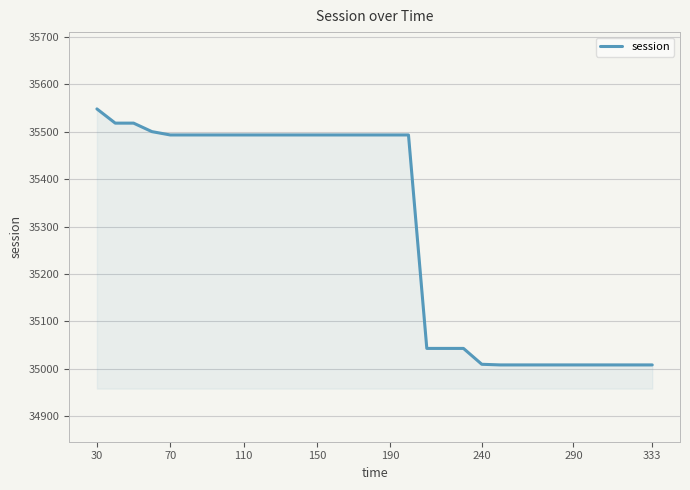

What is the difference between the maximum and minimum values?

540.6